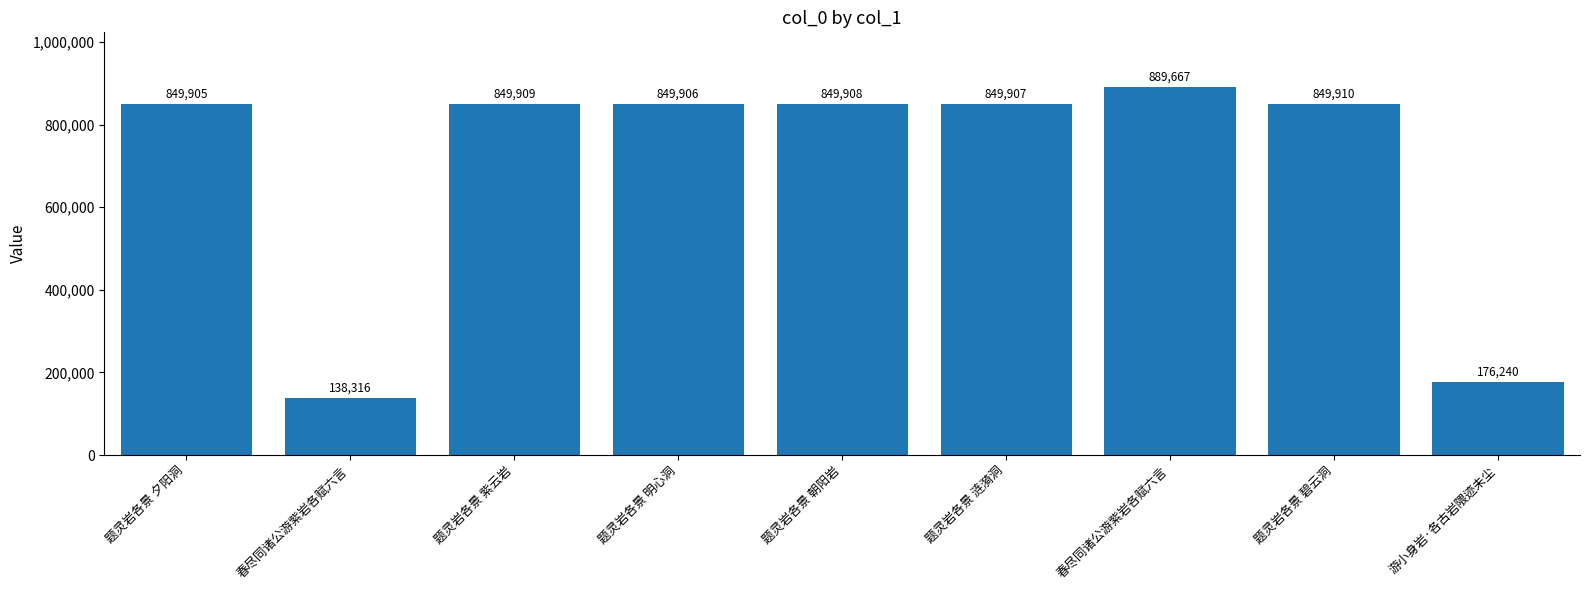

What is the change in value from 题灵岩各景 夕阳洞 to 题灵岩各景 明心洞?

+1